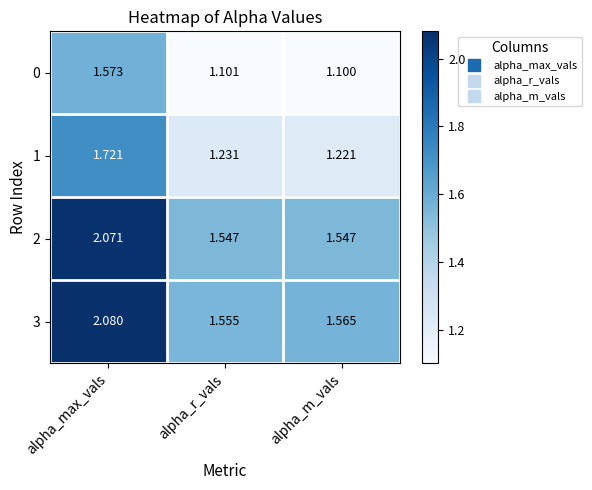

Rank the categories by 0 value from lowest to highest.

alpha_m_vals, alpha_r_vals, alpha_max_vals